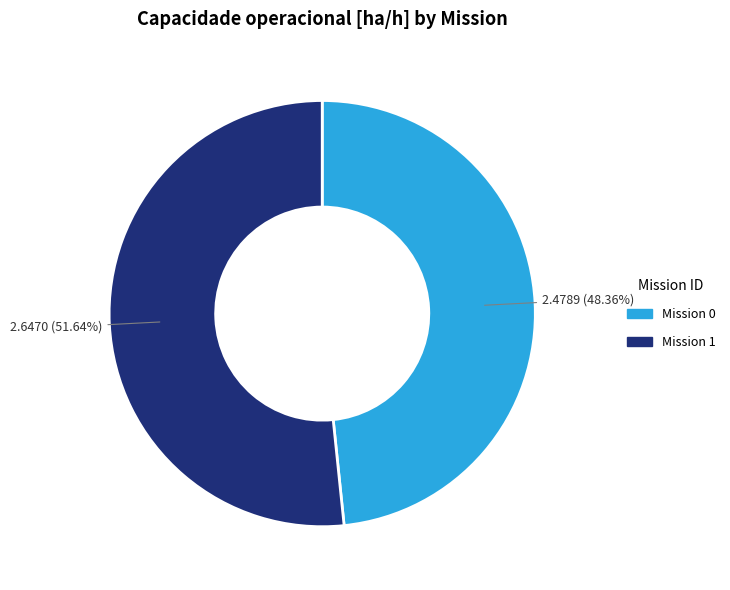

Is there any slice that represents more than half of the pie?

Yes